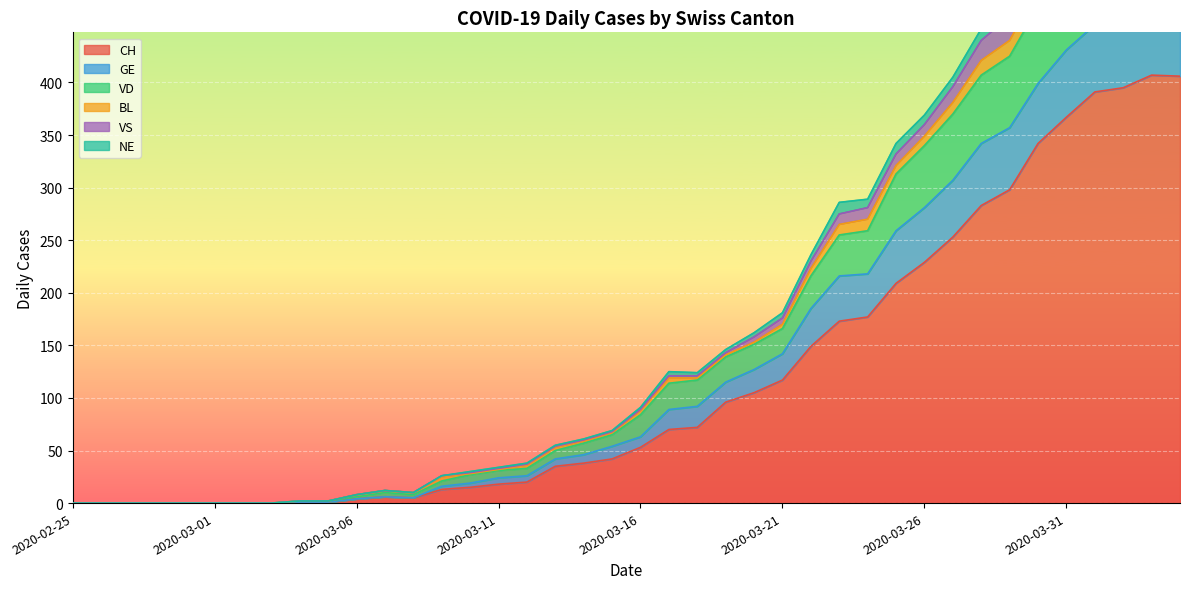

What is the highest value of the CH series?

407